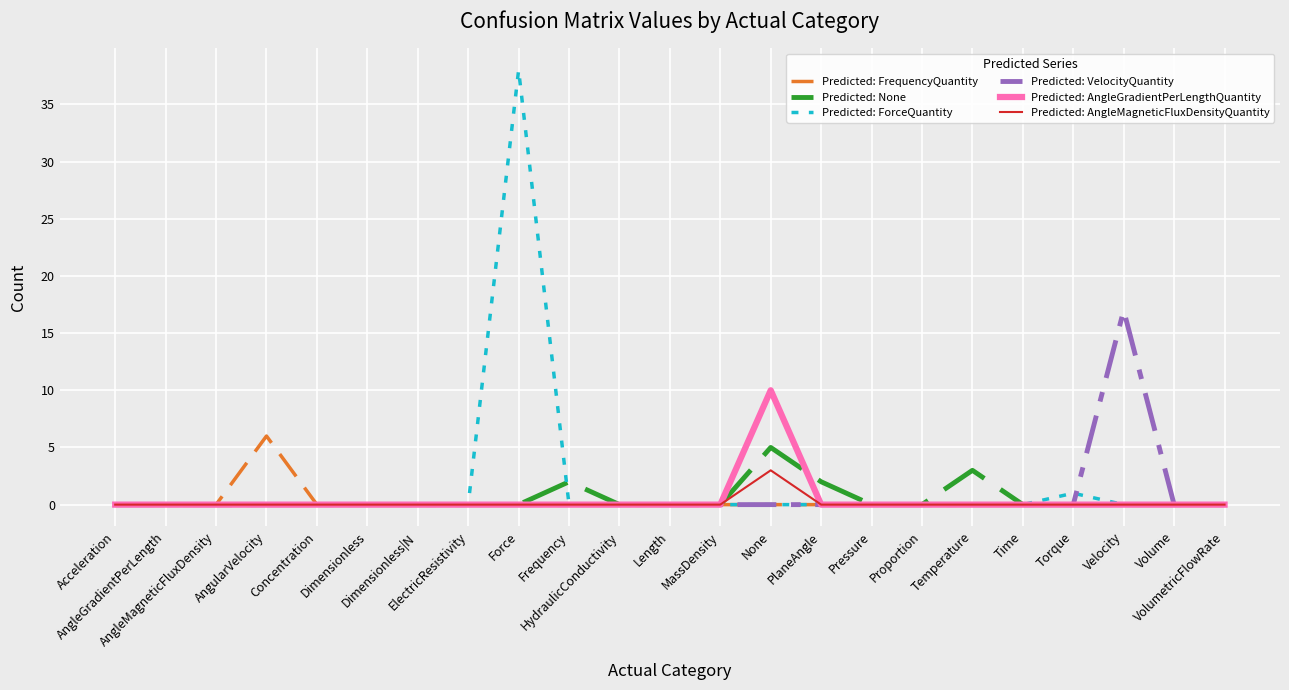

How many lines are shown in the chart?

6